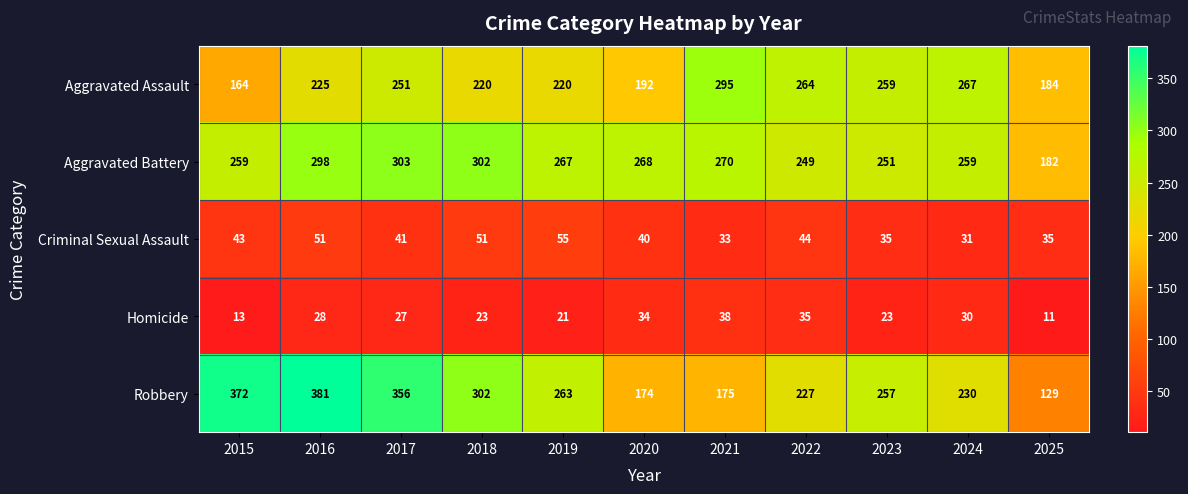

Count the number of categories in the chart.

11